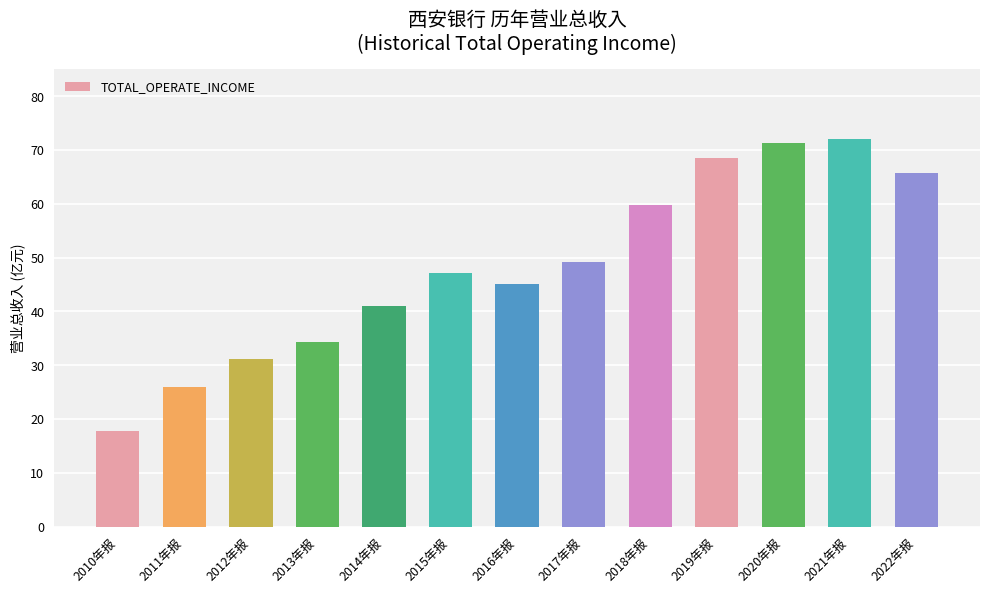

What is the label of the 12th bar from the left?

2021年报